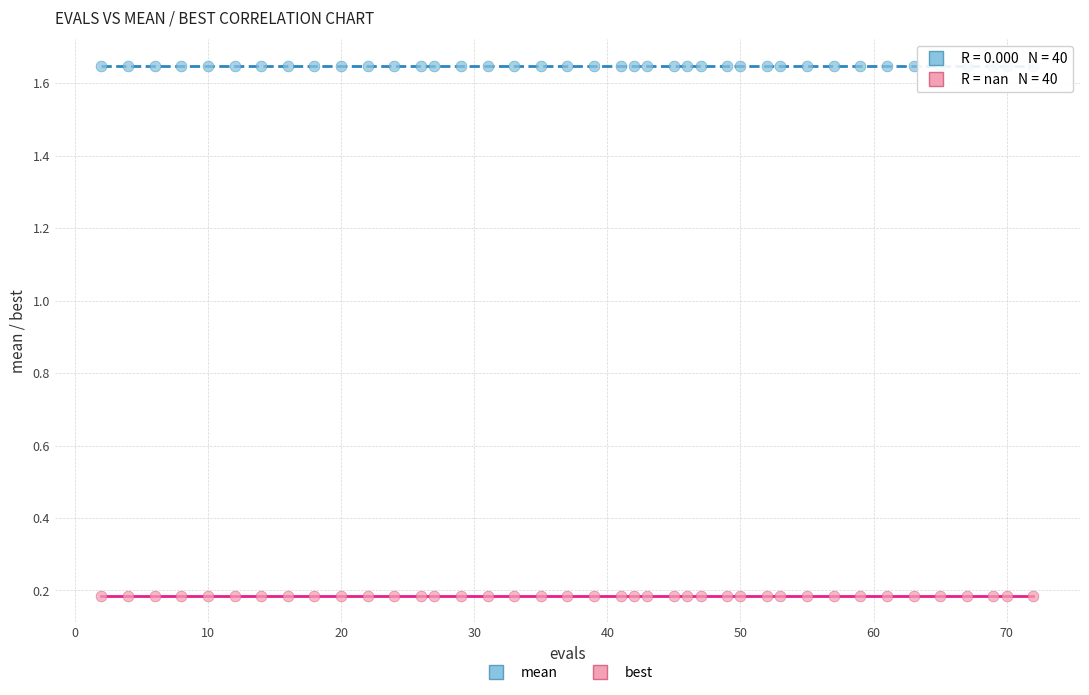

Which series reaches the minimum Y coordinate?

best